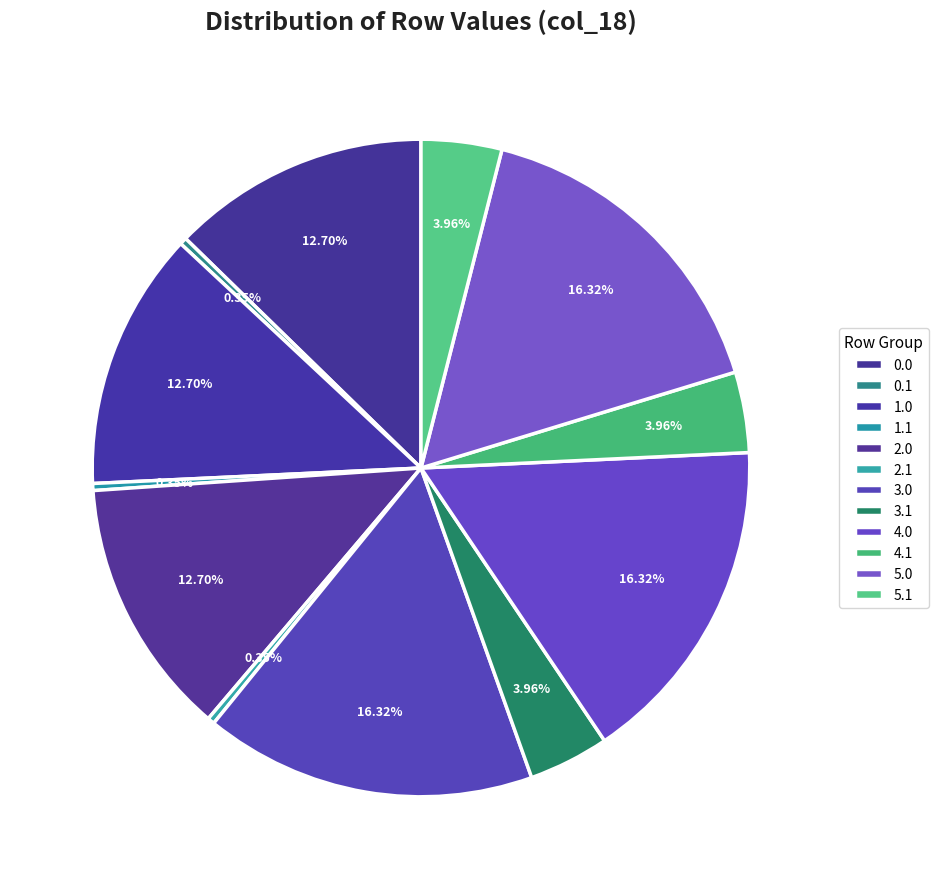

How many segments does this pie chart have?

12